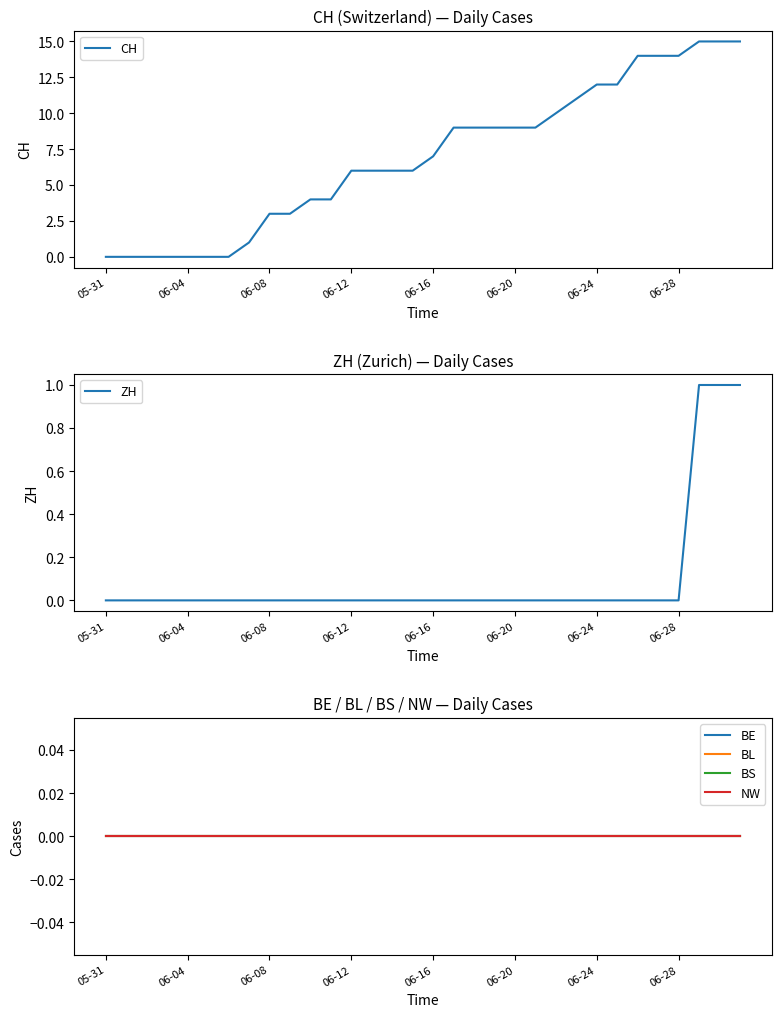

Count the number of categories in the chart.

32